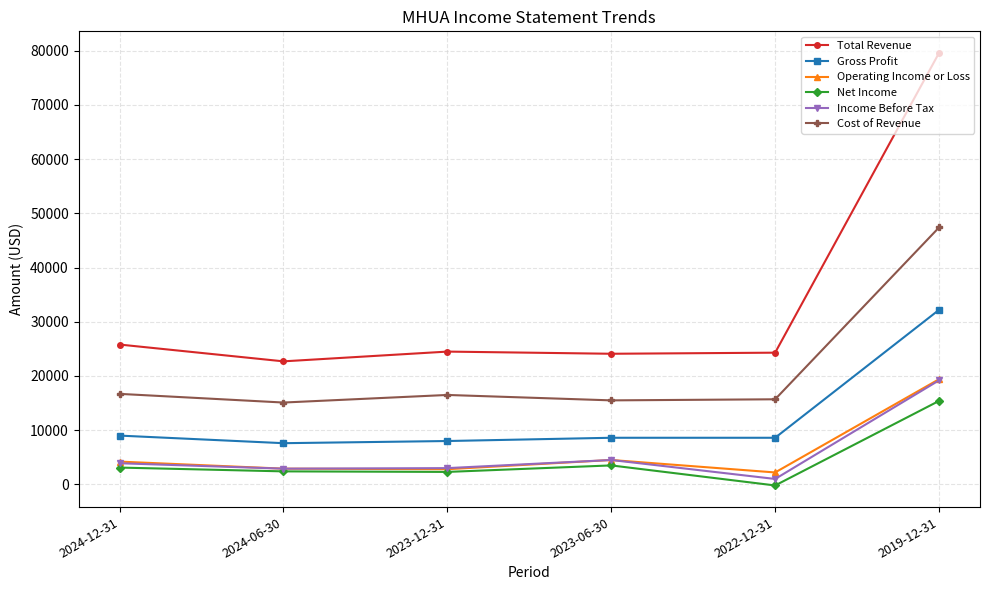

True or false: Income Before Tax and Cost of Revenue cross at least once.

False